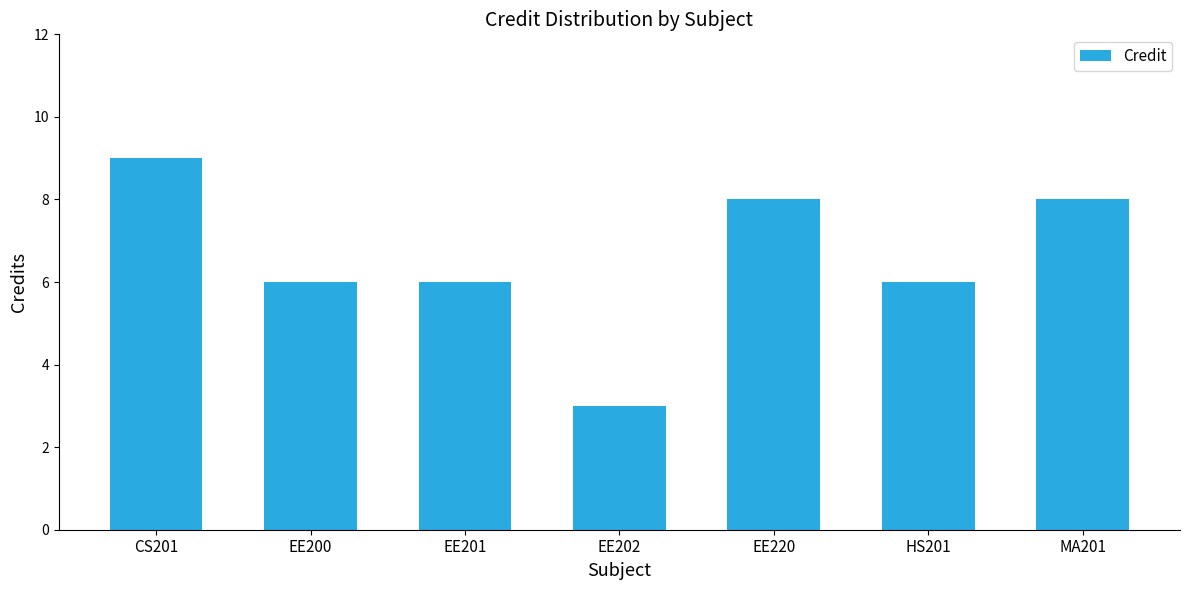

Which has a higher value, EE200 or MA201?

MA201